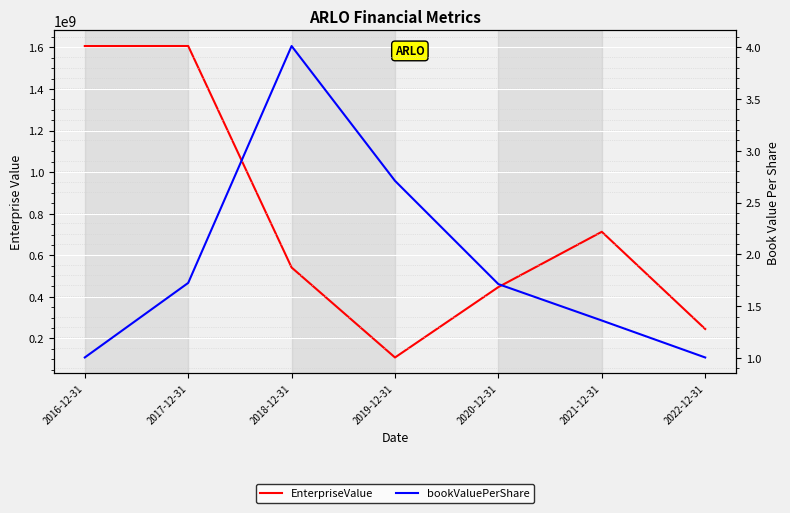

Between 2017-12-31 and 2020-12-31, which series saw the biggest shift?

EnterpriseValue